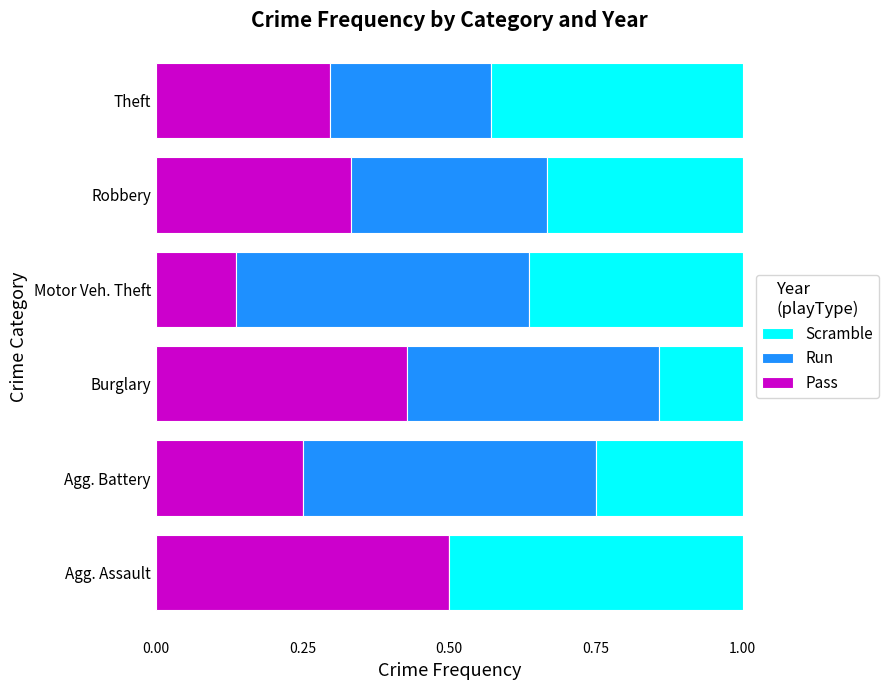

What is the sum of the Pass values at Burglary and Robbery?

0.8